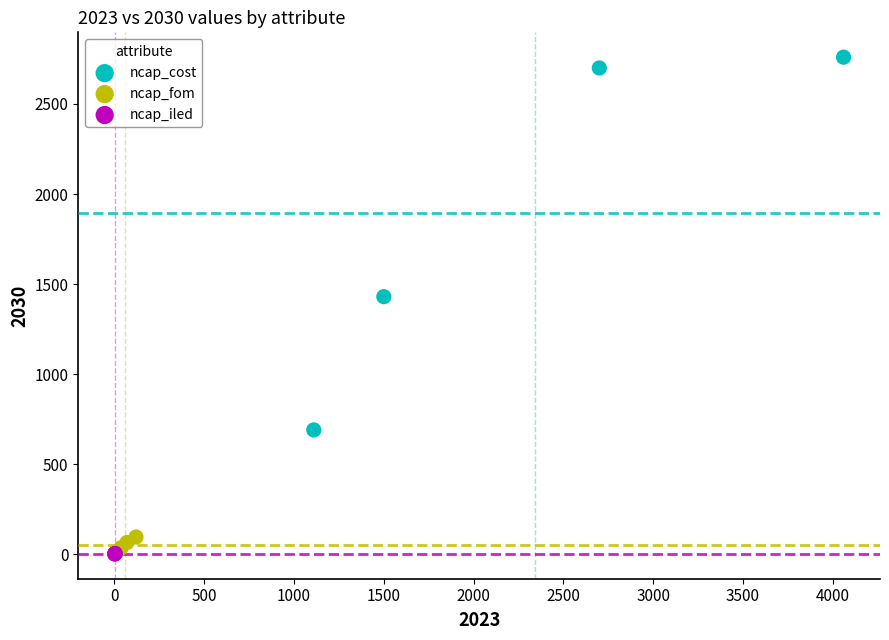

Which series reaches the maximum Y coordinate?

ncap_cost